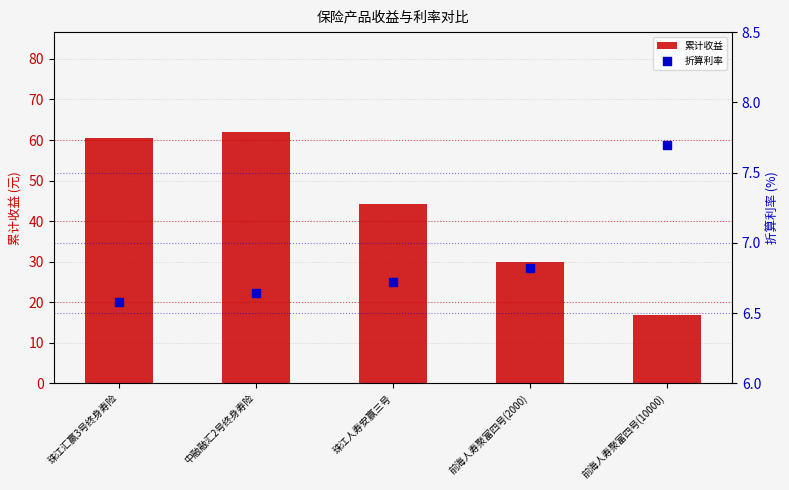

Which series reaches the maximum Y coordinate?

累计收益